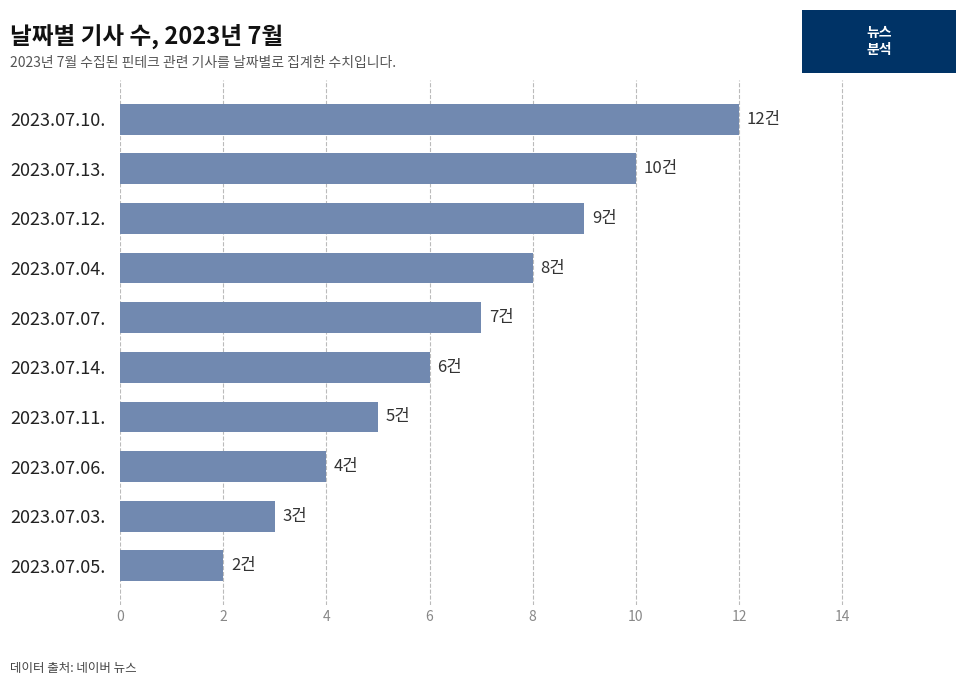

What is the value of the 1st bar from the top?

12